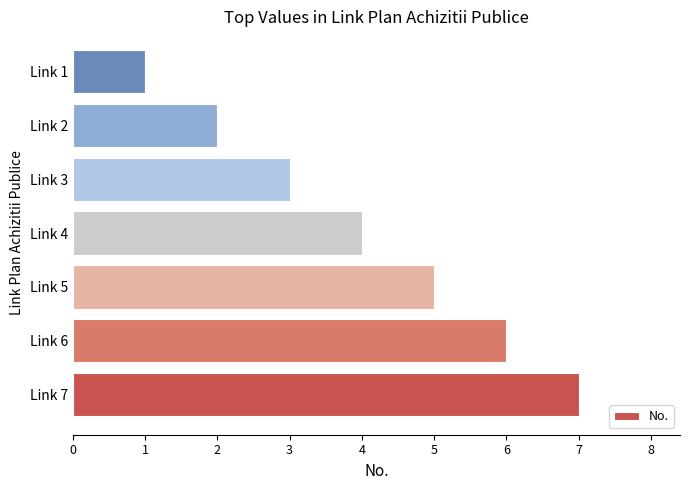

How many data points are less than 4?

3